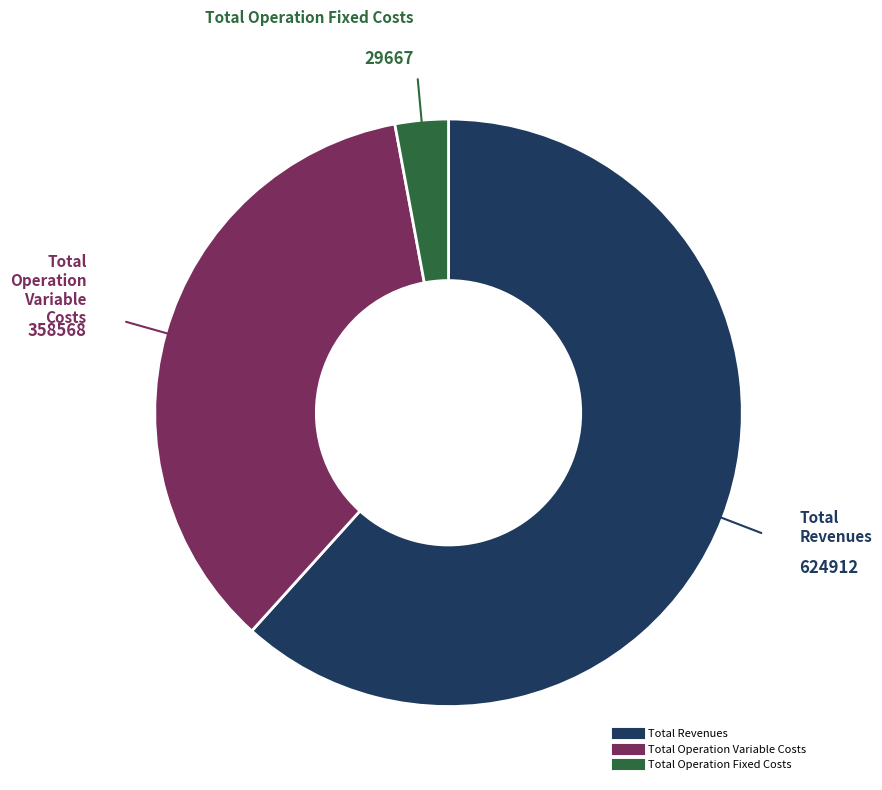

Does any single category account for the majority?

Yes